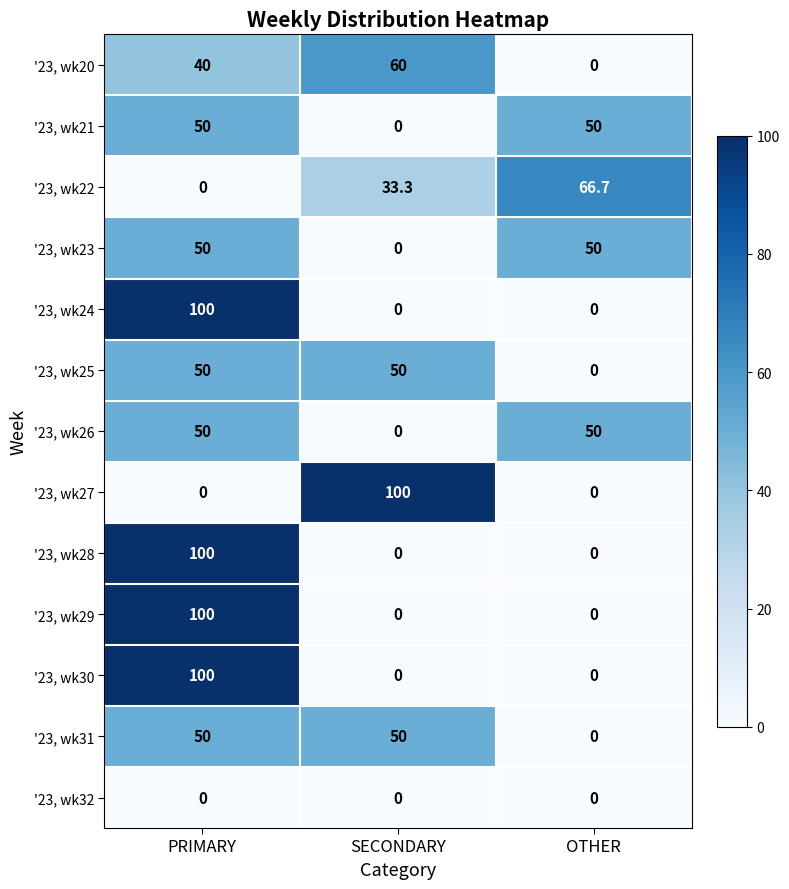

Between SECONDARY and OTHER, which series saw the biggest shift?

'23, wk27